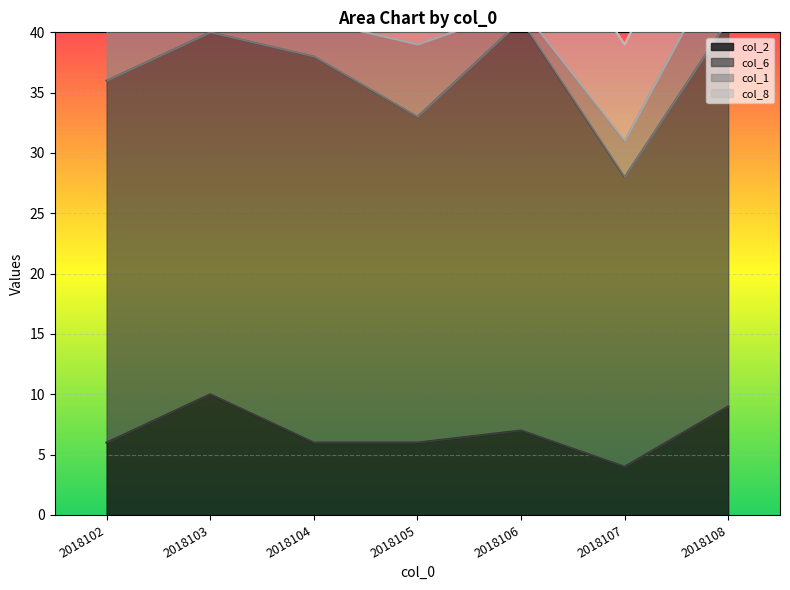

Reading left to right, what are all the values shown in this chart?

col_2: 6	10	6	6	7	4	9
col_6: 30	30	32	27	34	24	32
col_1: 6	1	3	6	1	3	6
col_8: 10	8	9	9	10	8	9